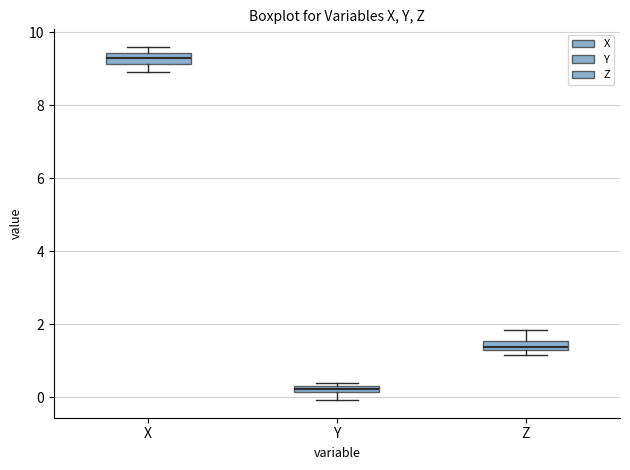

Where is the upper edge of the box for X on the y-axis? The values are not printed on the chart, so give them approximately, as read against the axis.

9.4